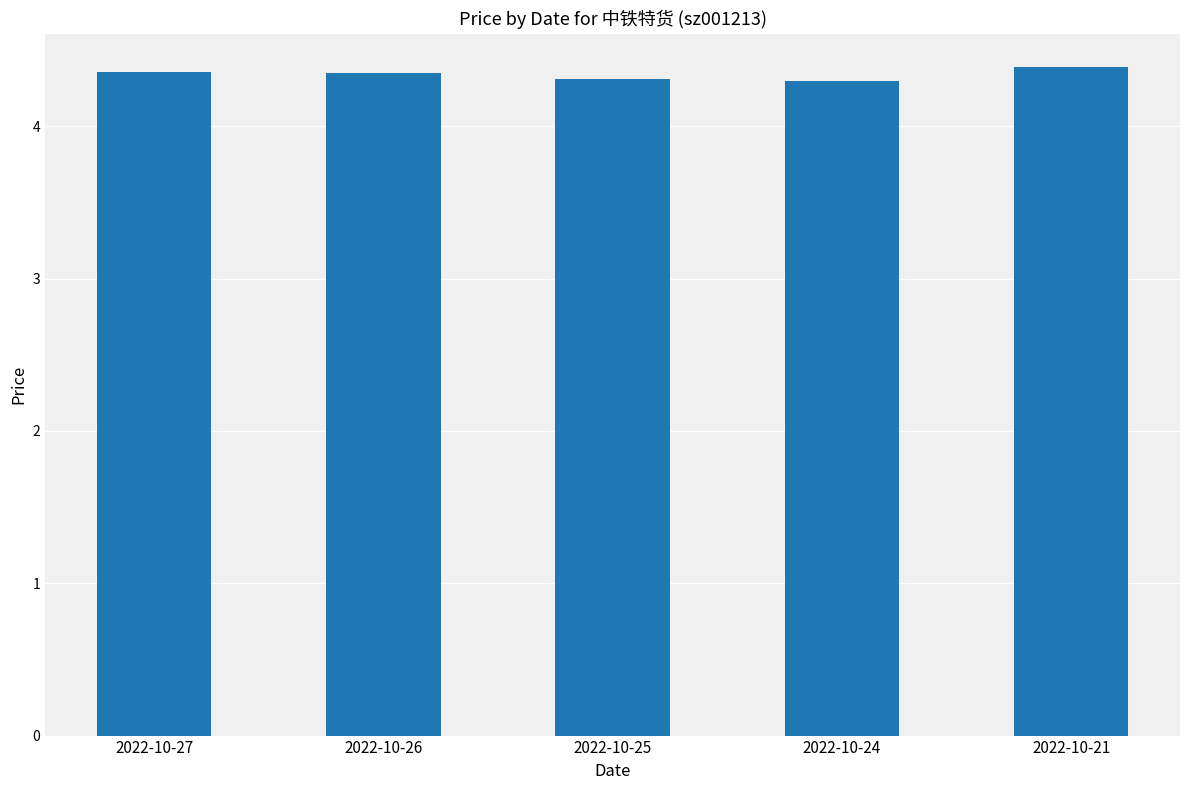

What is the sum of the values at 2022-10-24 and 2022-10-27?

8.7